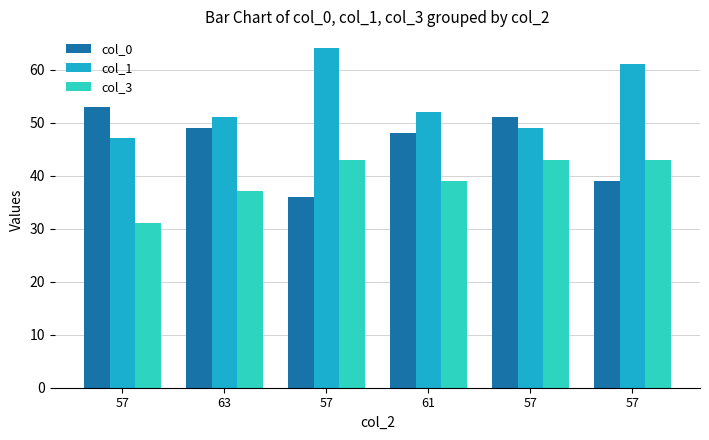

Which series has the largest total across all categories?

col_1